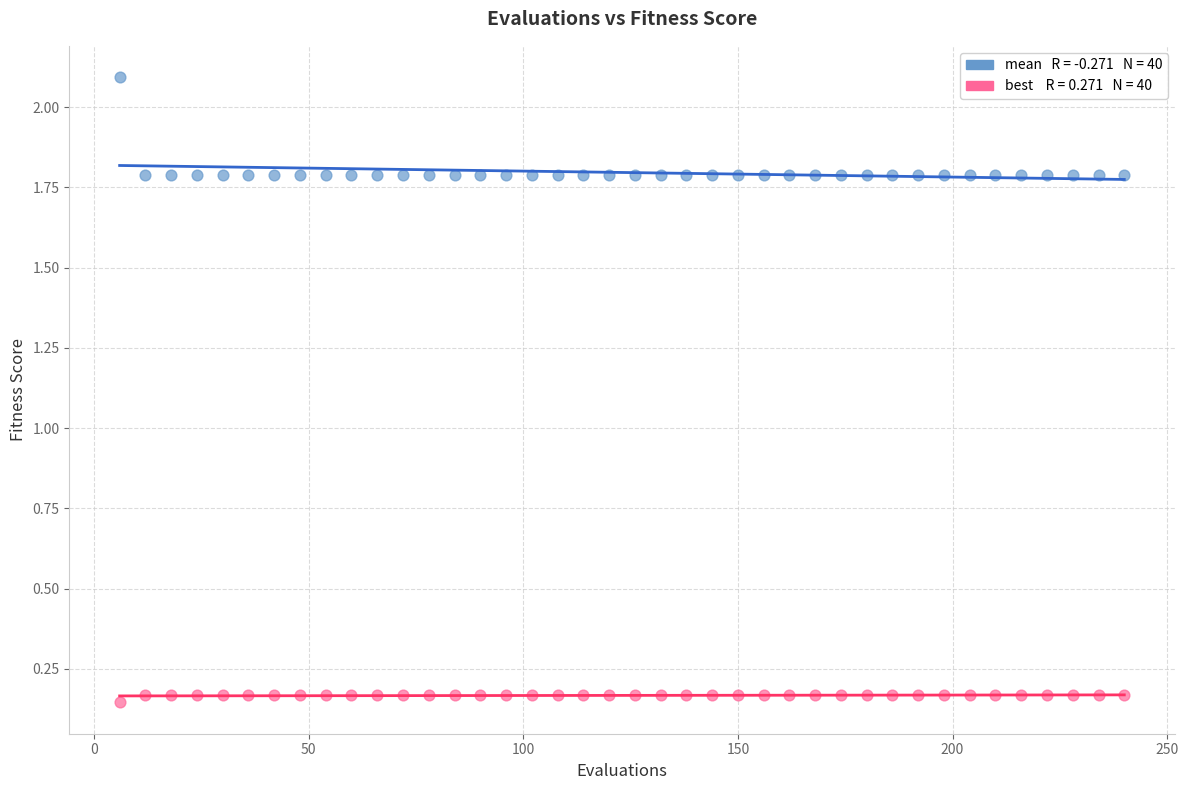

Across all data points, what is the range of X values (max minus min)?

234.0